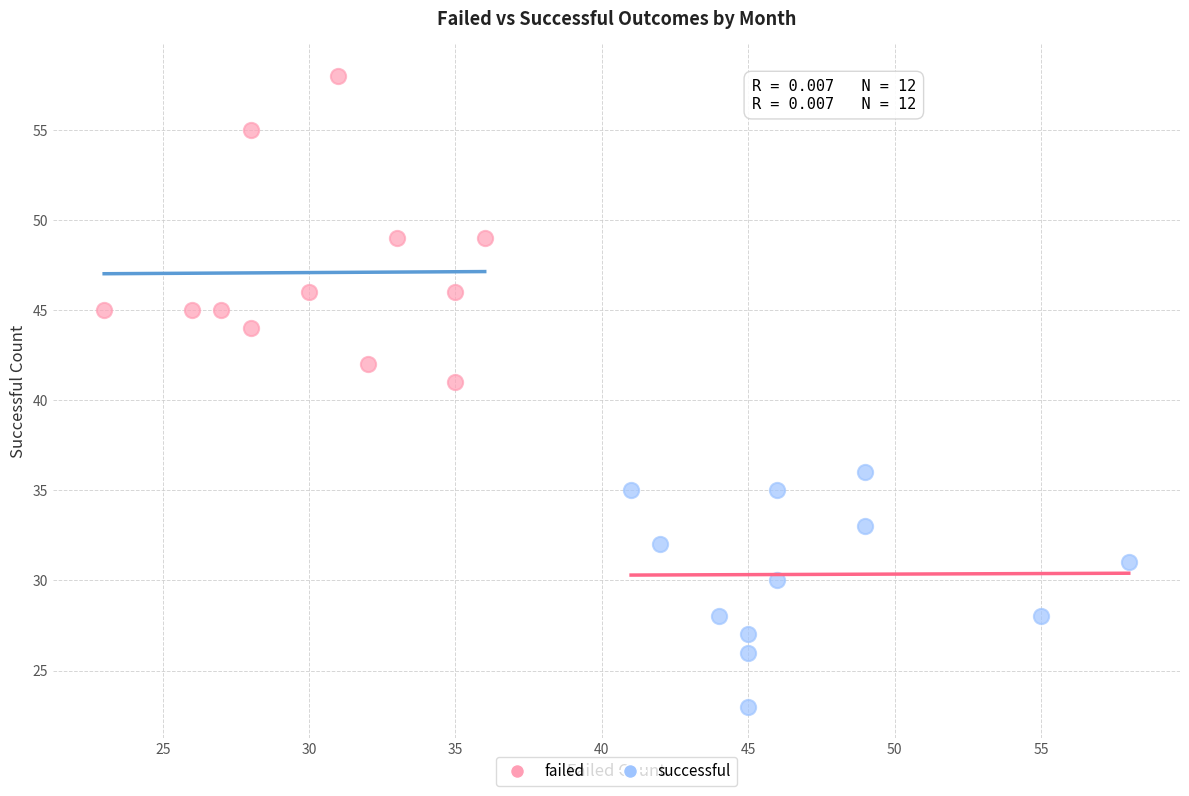

What are all the series names shown in the legend?

failed, successful